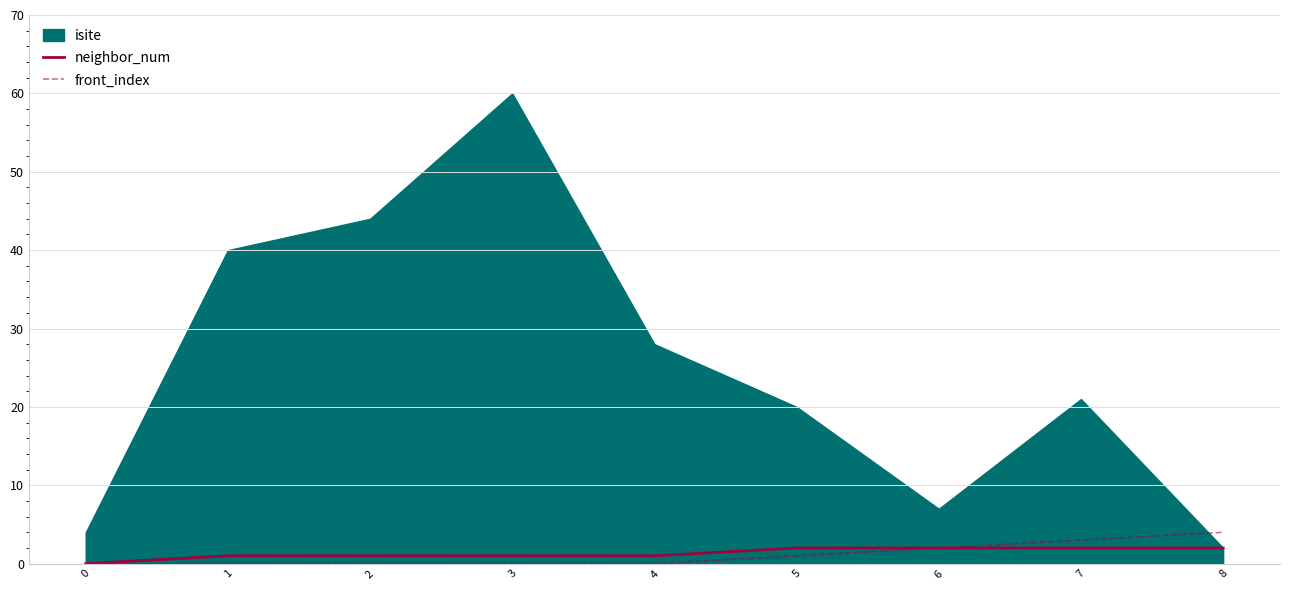

What is the sum of all front_index values?

10